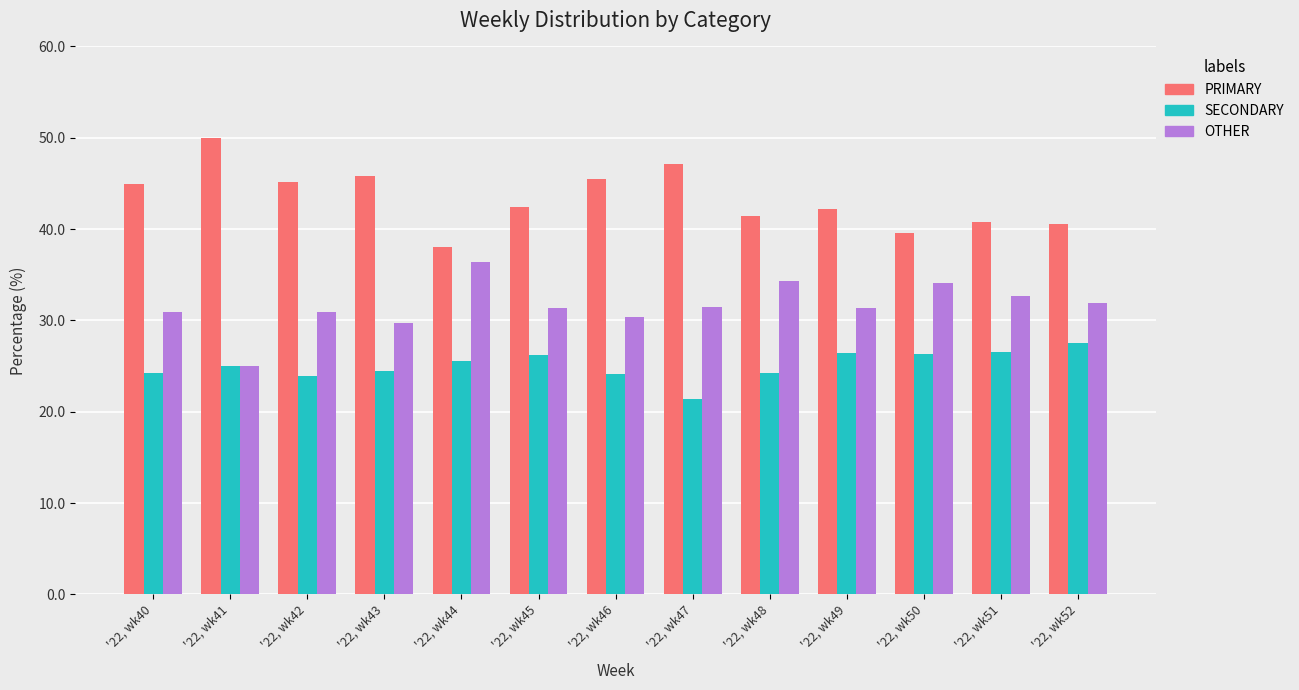

What is the difference between the highest and lowest values at '22, wk40?

20.7